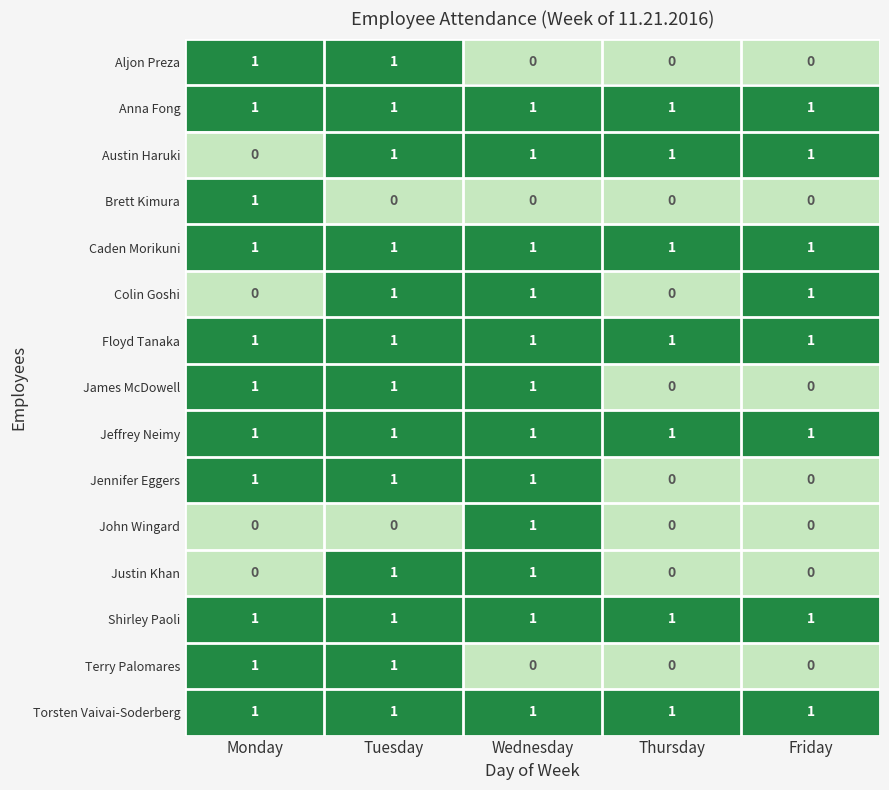

What is the sum of all Torsten Vaivai-Soderberg values?

5